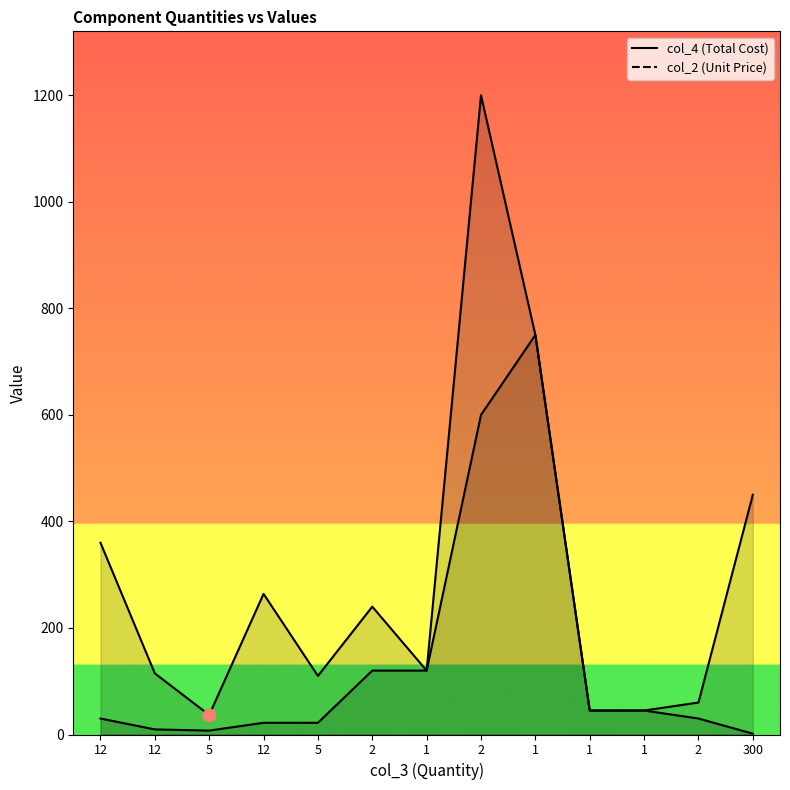

Which series reaches the maximum Y coordinate?

col_4